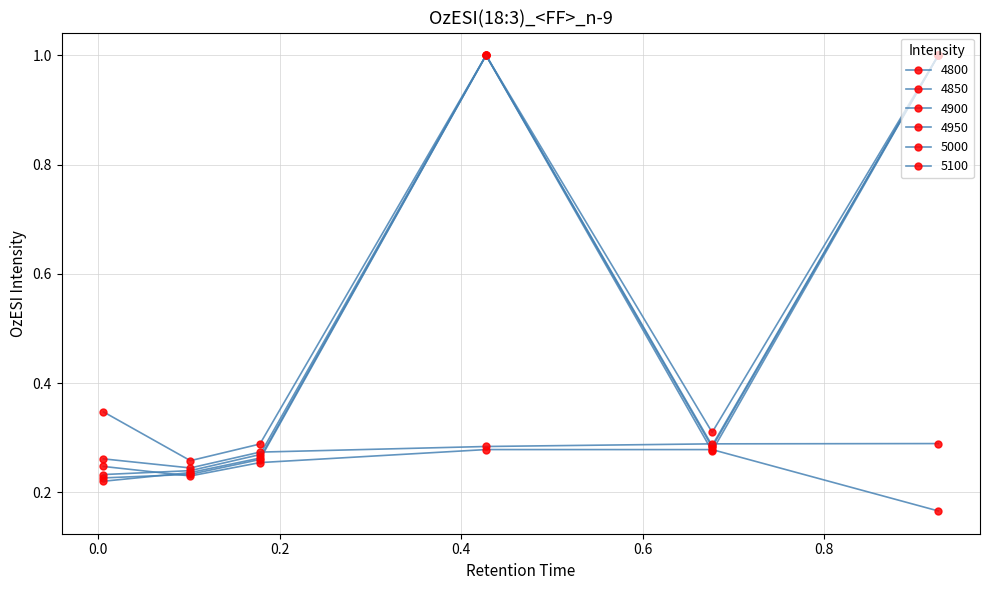

True or false: 4900 has more than 0 points higher than both neighbors.

True